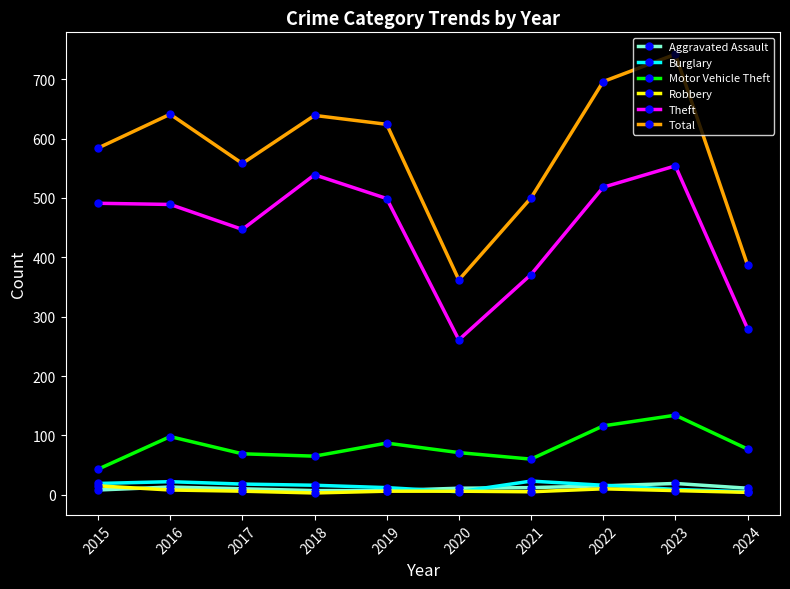

True or false: Motor Vehicle Theft has a value of 183 at 2022.

False